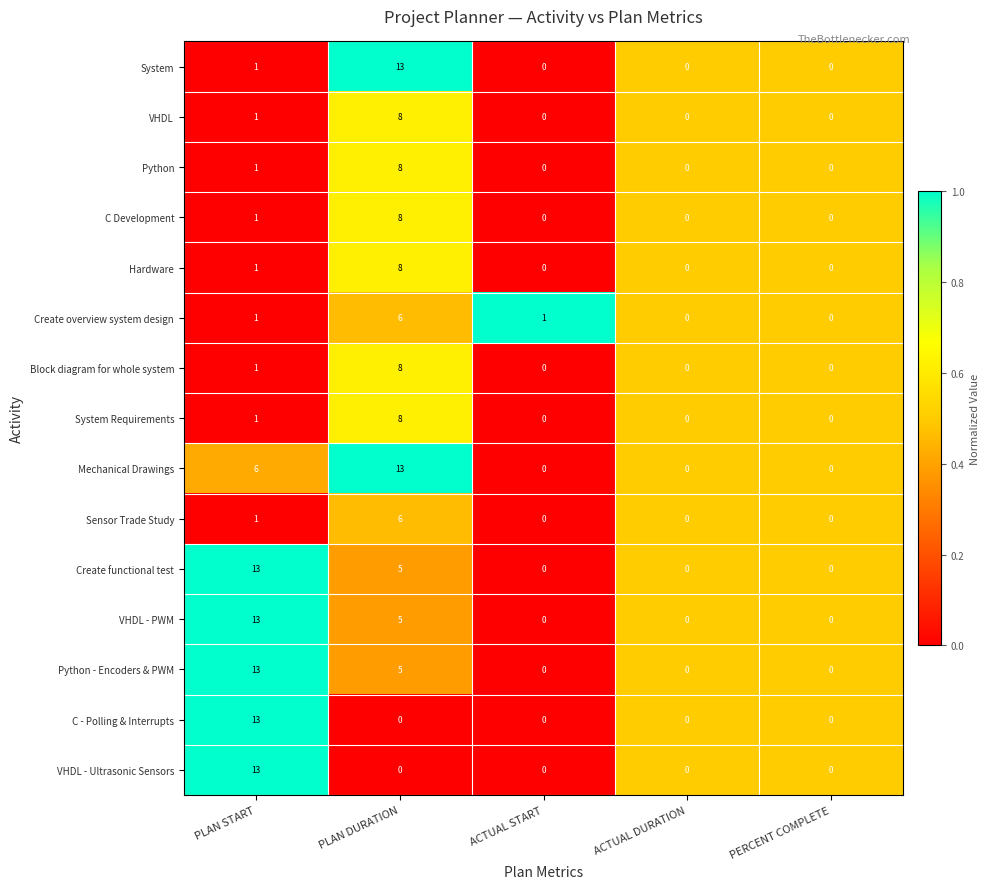

Count the System Requirements values in the range 0 to 1.

4